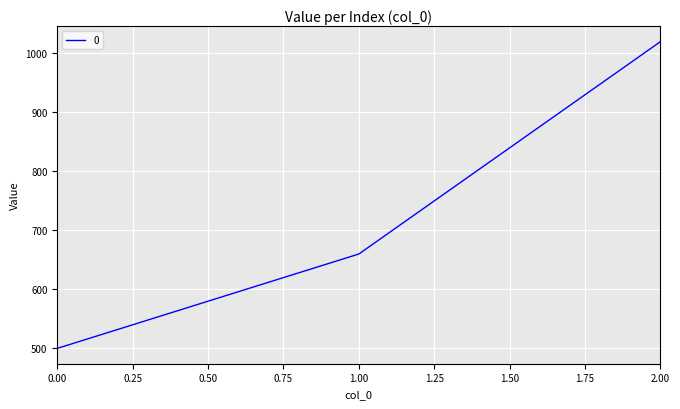

What is the difference between the values at 0.00 and 1.00?

160